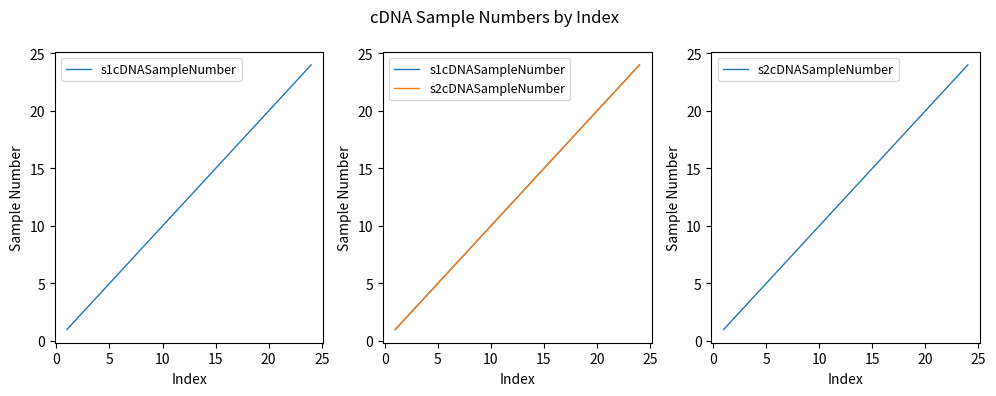

What is the difference between the maximum and minimum values in the s1cDNASampleNumber series?

23